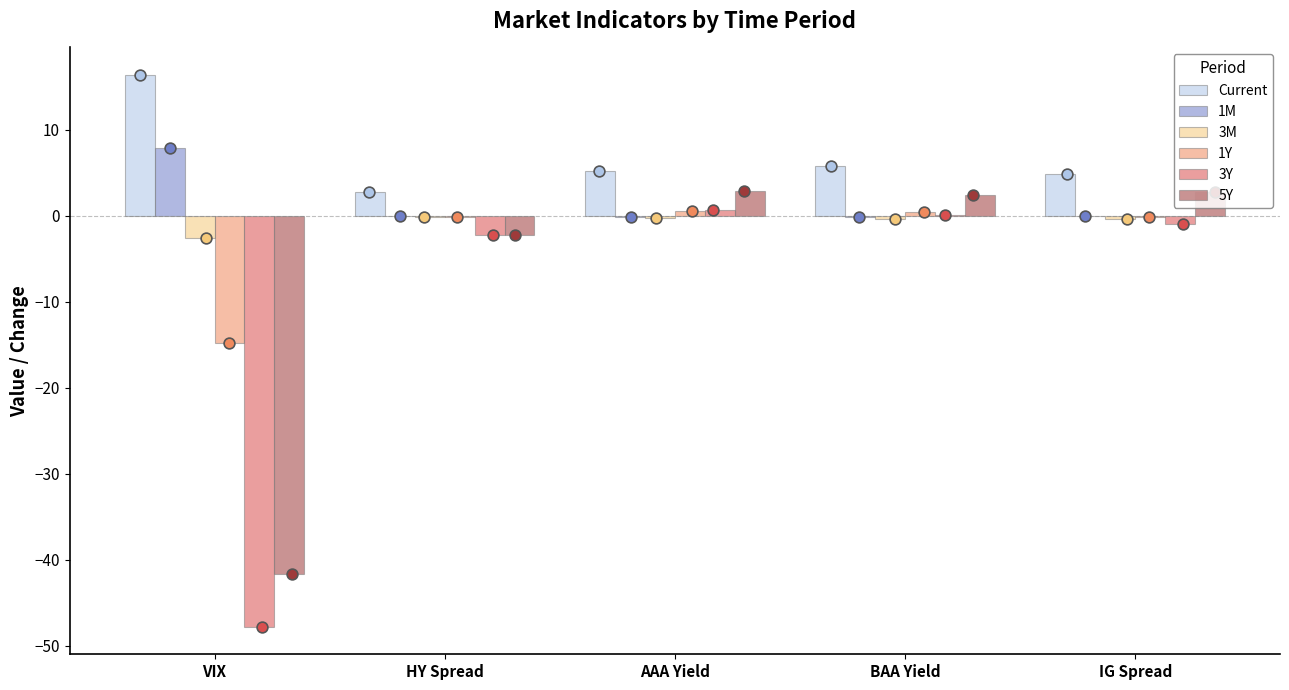

Is the value of 1Y at HY Spread greater than the value of 3Y at AAA Yield?

No